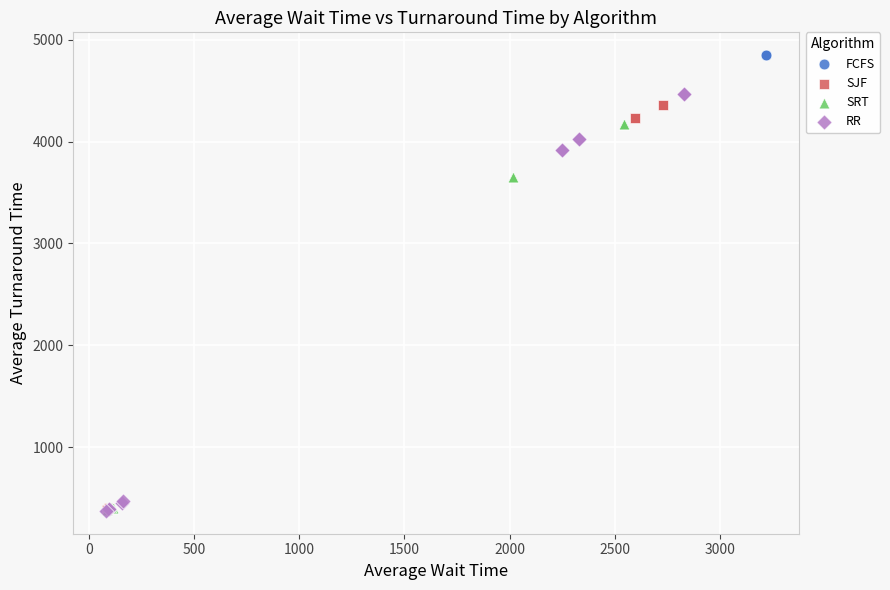

Which series has the largest Y range (max minus min)?

FCFS